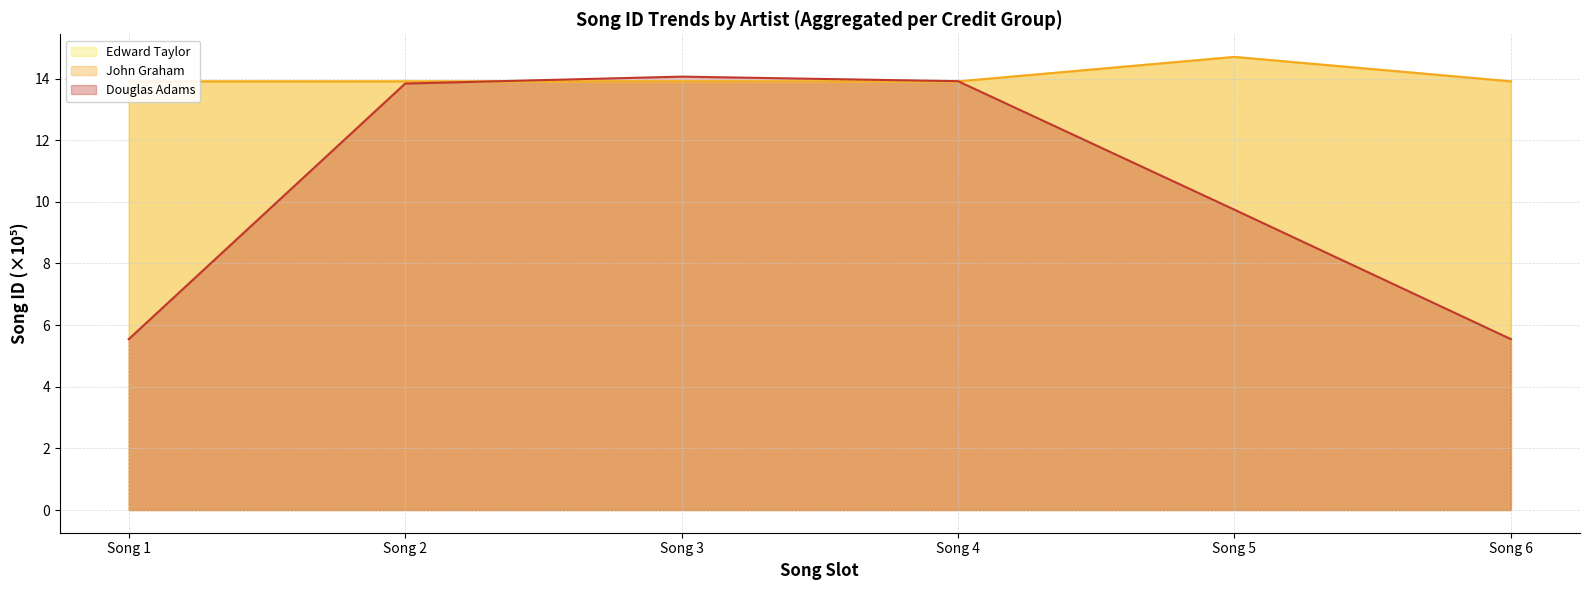

Which category has the lowest value in the Edward Taylor series?

Song 1